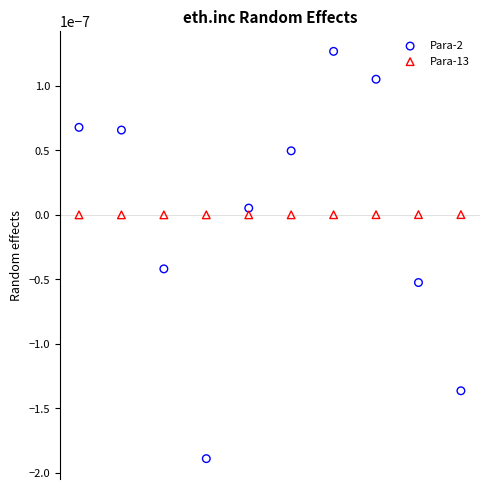

What are all the series names shown in the legend?

Para-2, Para-13